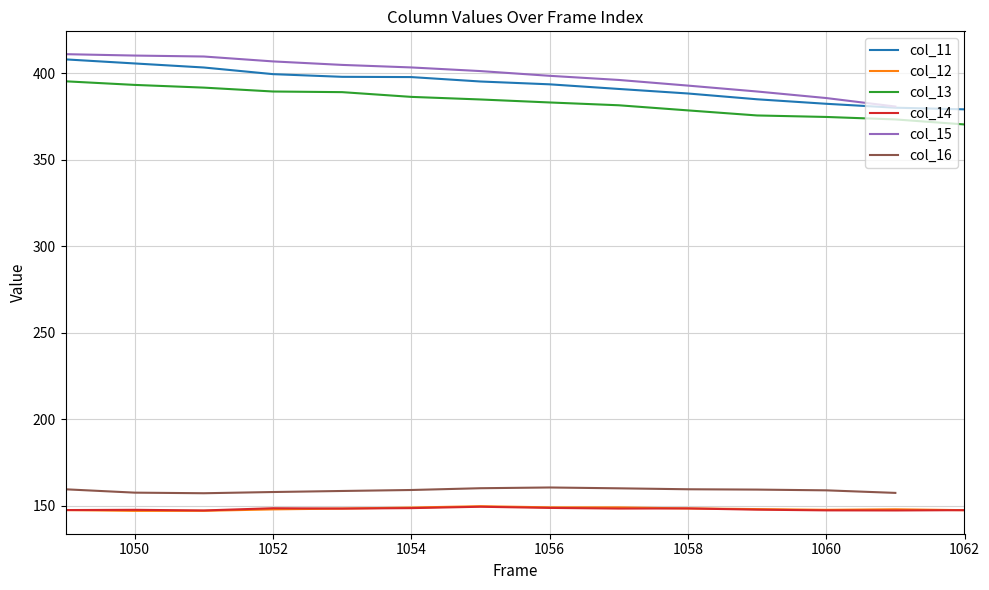

What is the lowest value of the col_12 series?

147.1